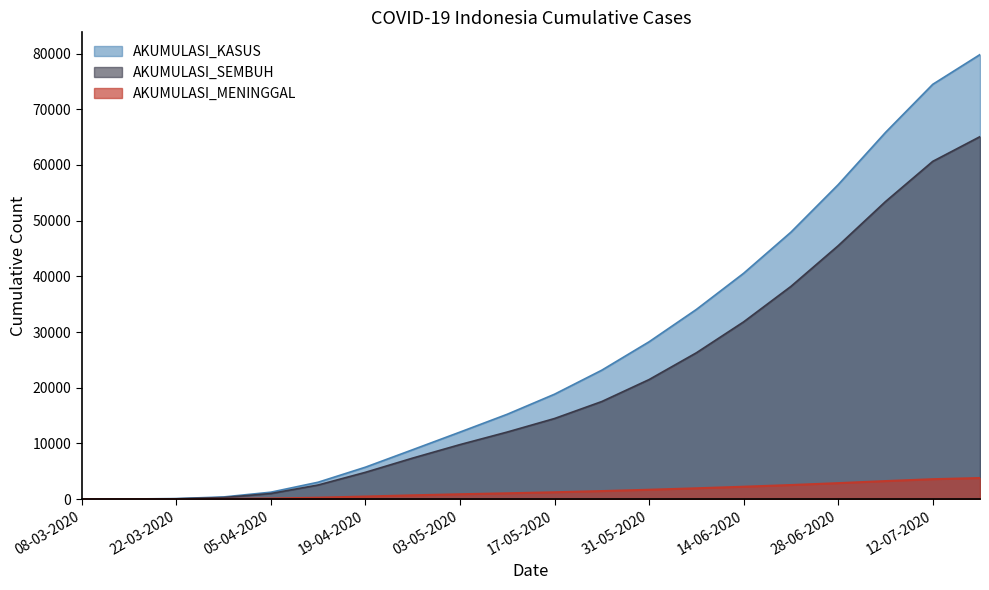

Is the value of AKUMULASI_SEMBUH at 05-04-2020 greater than the value of AKUMULASI_MENINGGAL at 15-03-2020?

Yes